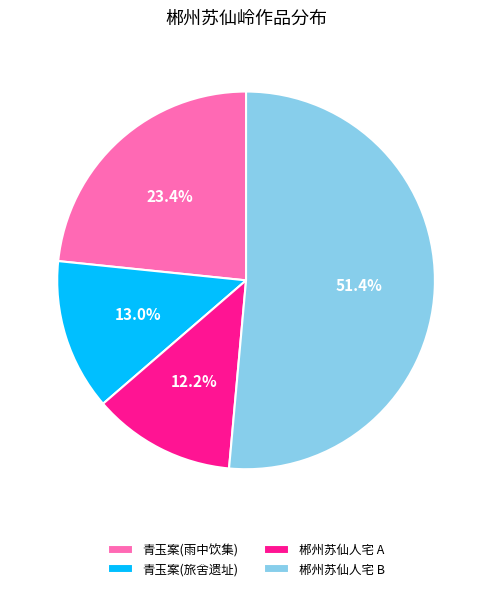

Which category accounts for the majority?

郴州苏仙人宅 B